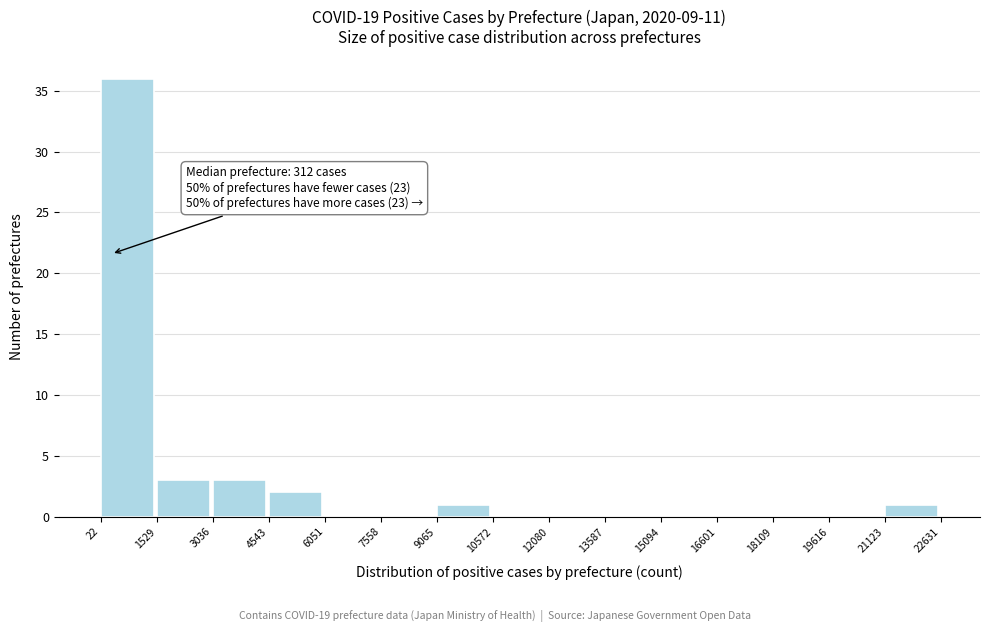

Which range on the x-axis has the tallest bar?

22 to 1529